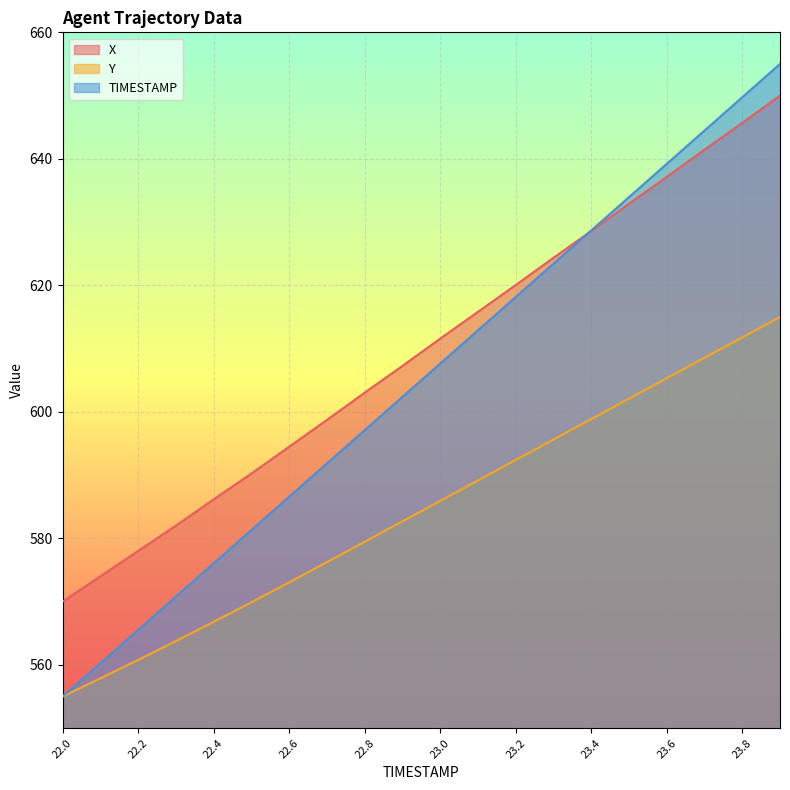

What is the average value of the Y series?

584.5